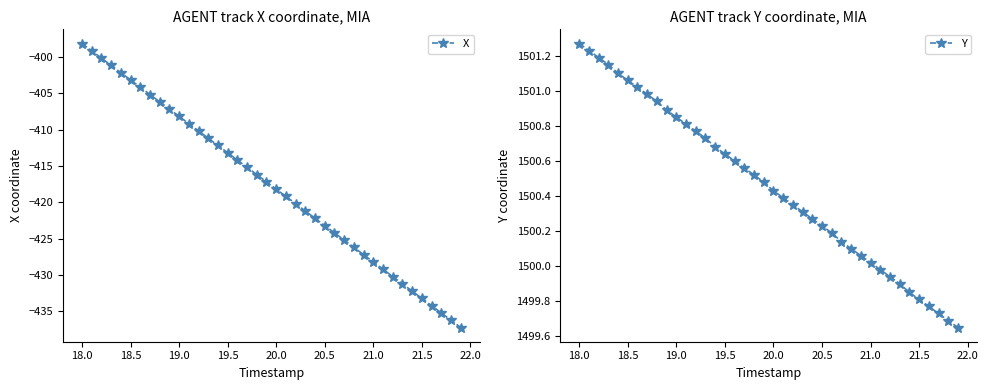

What is the lowest value of the X series?

-437.3